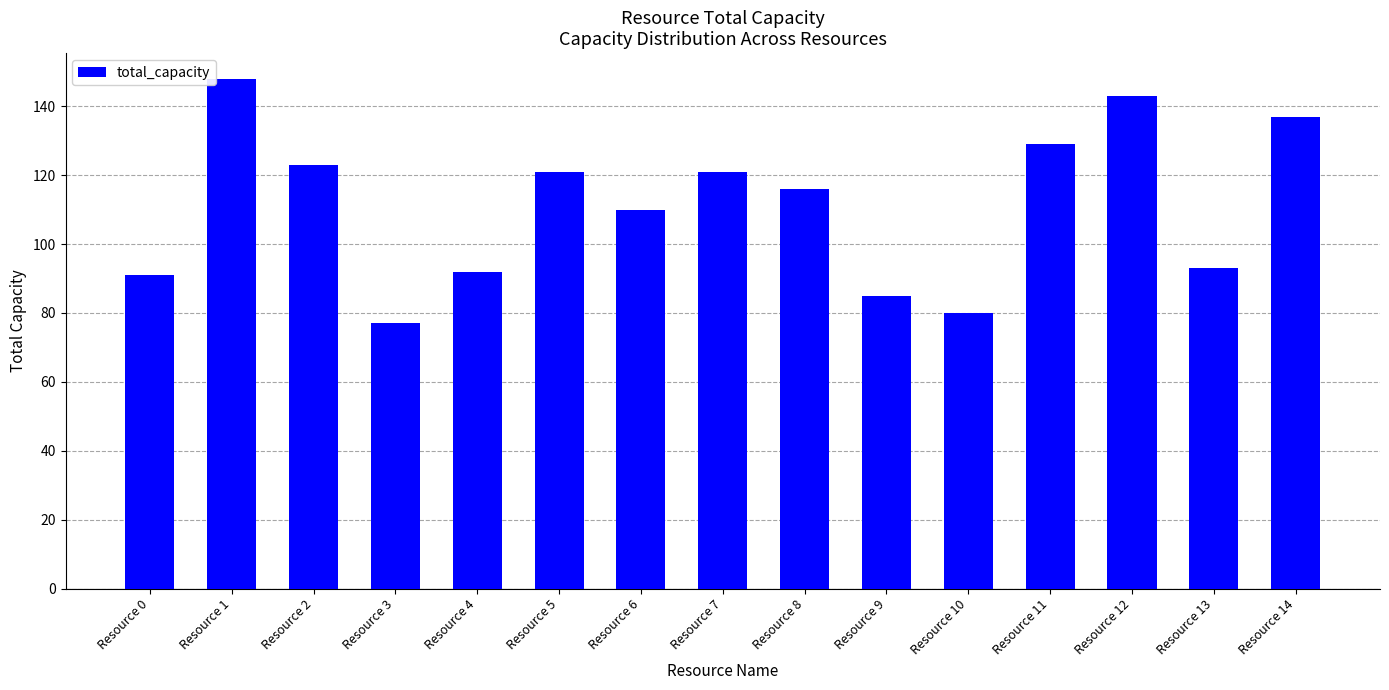

What is the value of the 5th bar from the left?

92